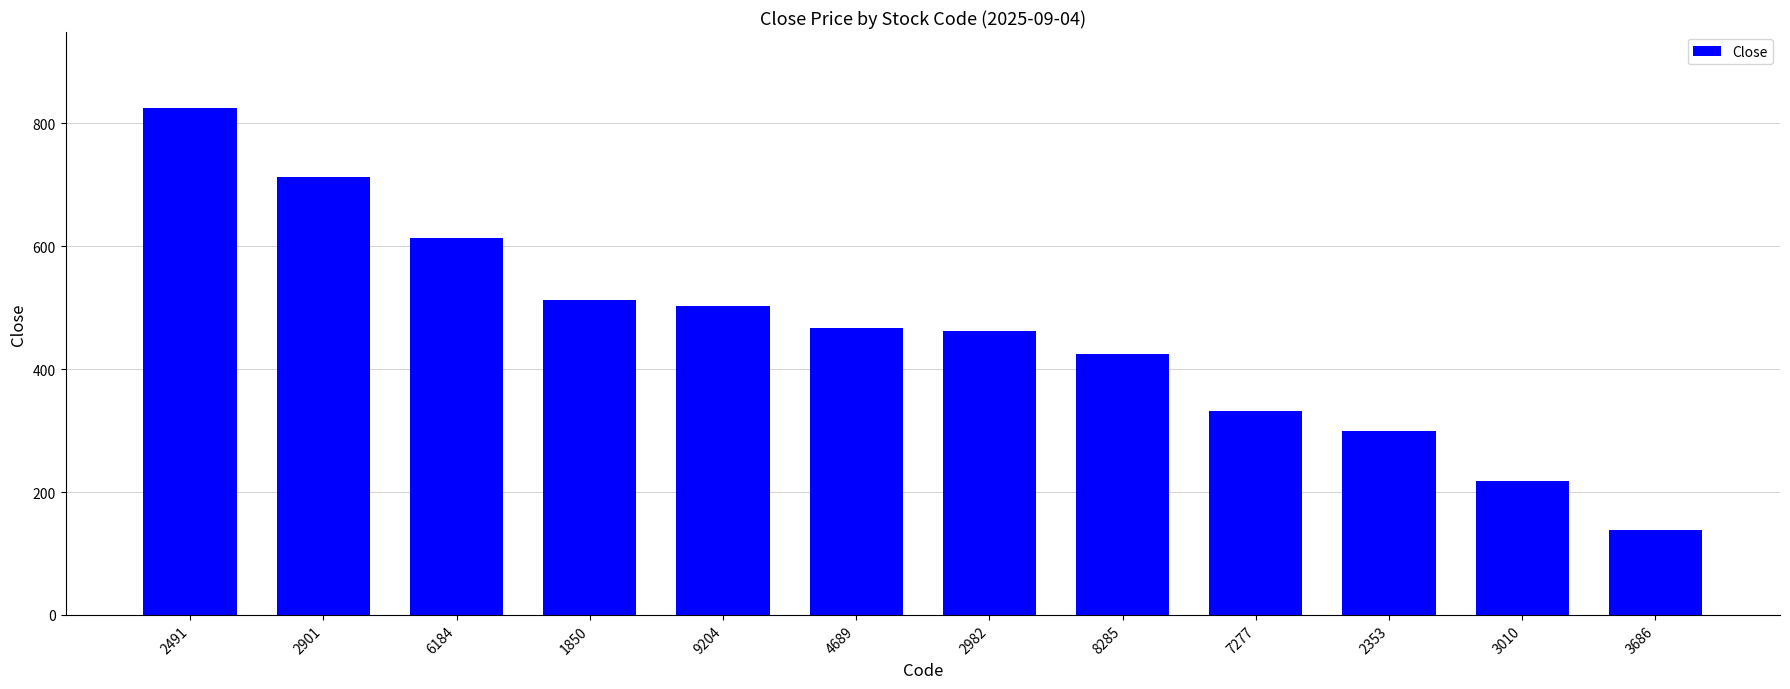

What is the value of the 2nd bar from the left?

712.0